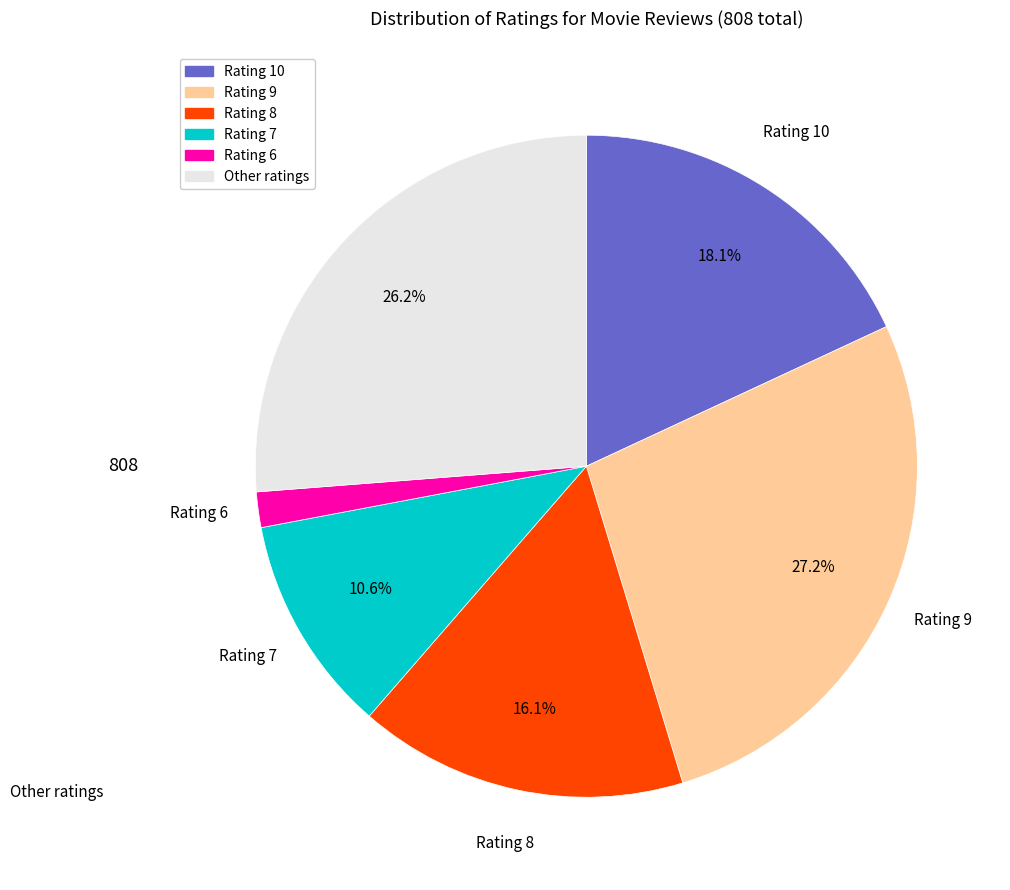

Does any single category account for the majority?

No